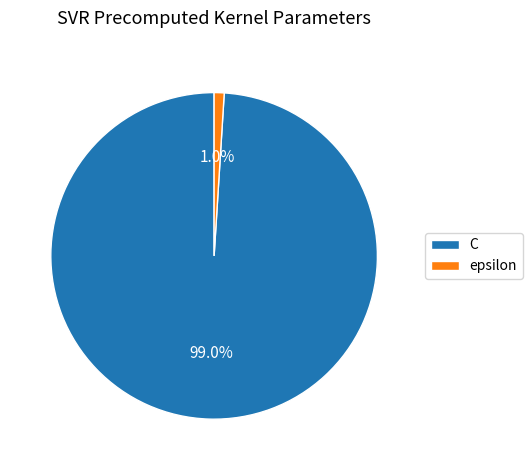

Is there any slice that represents more than half of the pie?

Yes